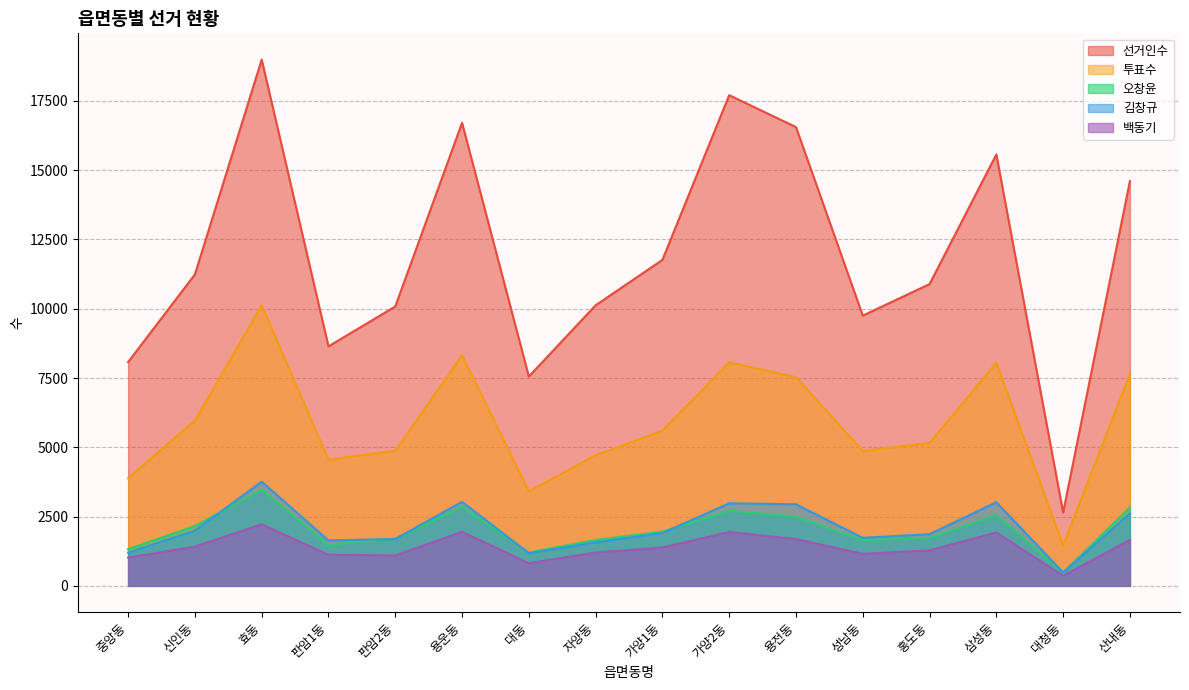

What value does the 투표수 series have at 판암2동, to the nearest 50?

4900